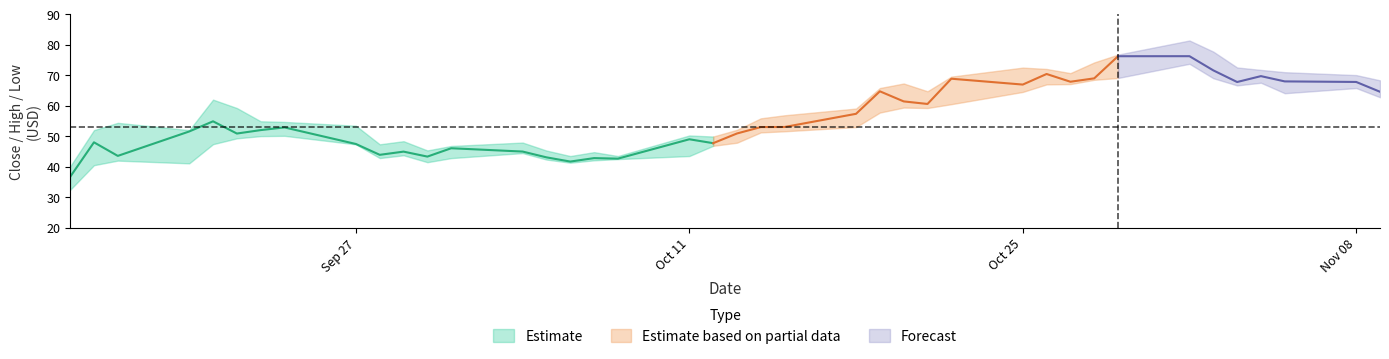

Is it true that High equals 110.5 at 34?

False